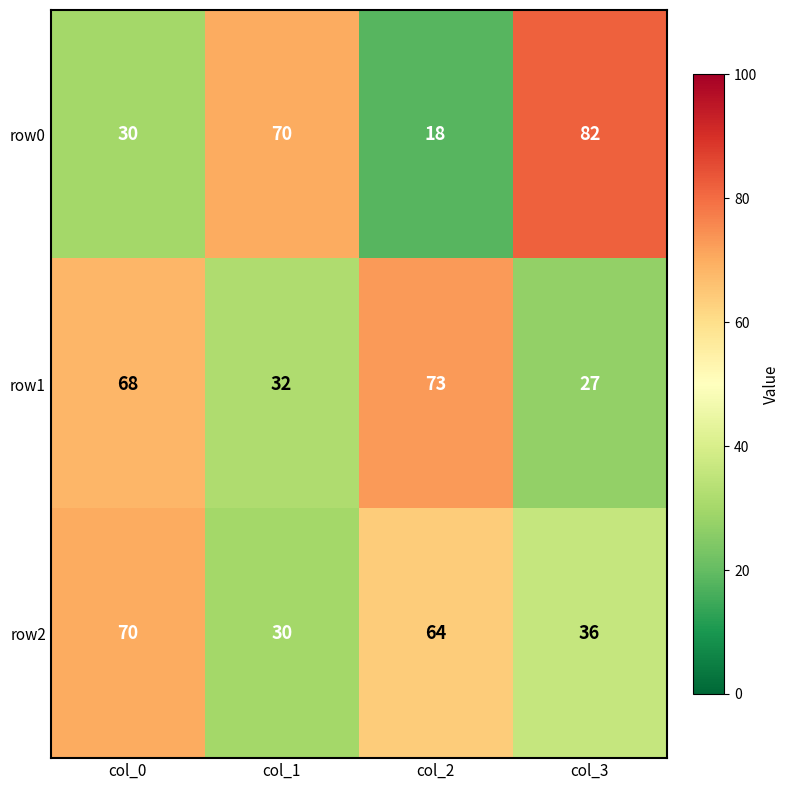

What is the sum of the row1 values at col_0 and col_1?

100